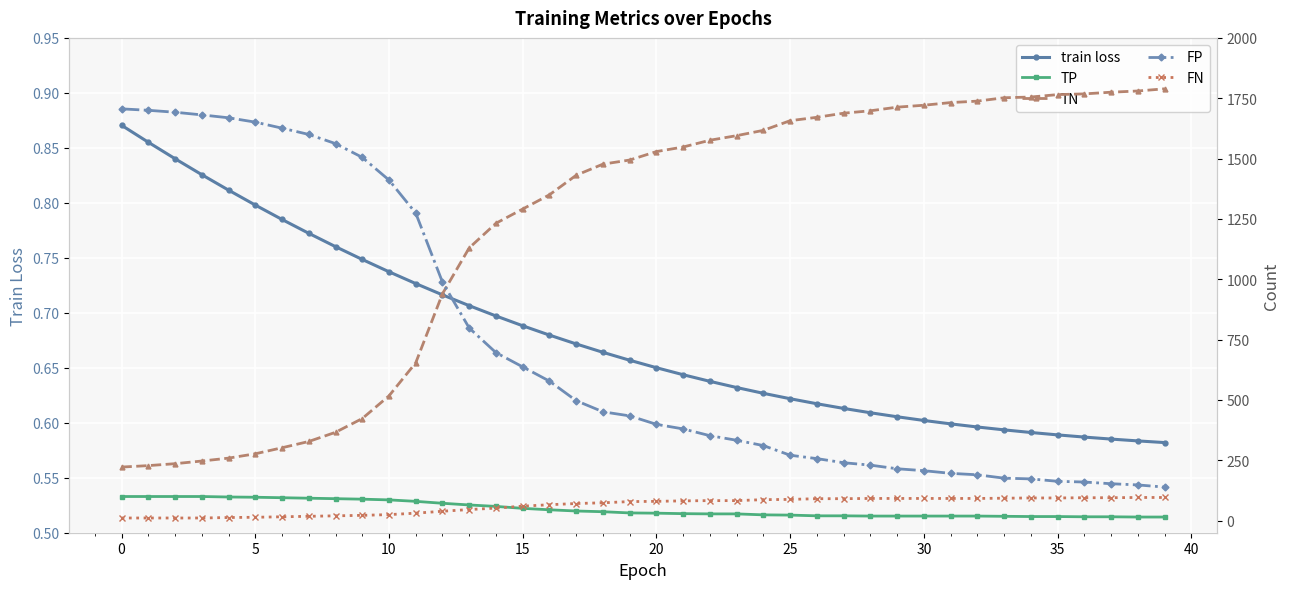

At which category does the chart reach its minimum across all series?

39